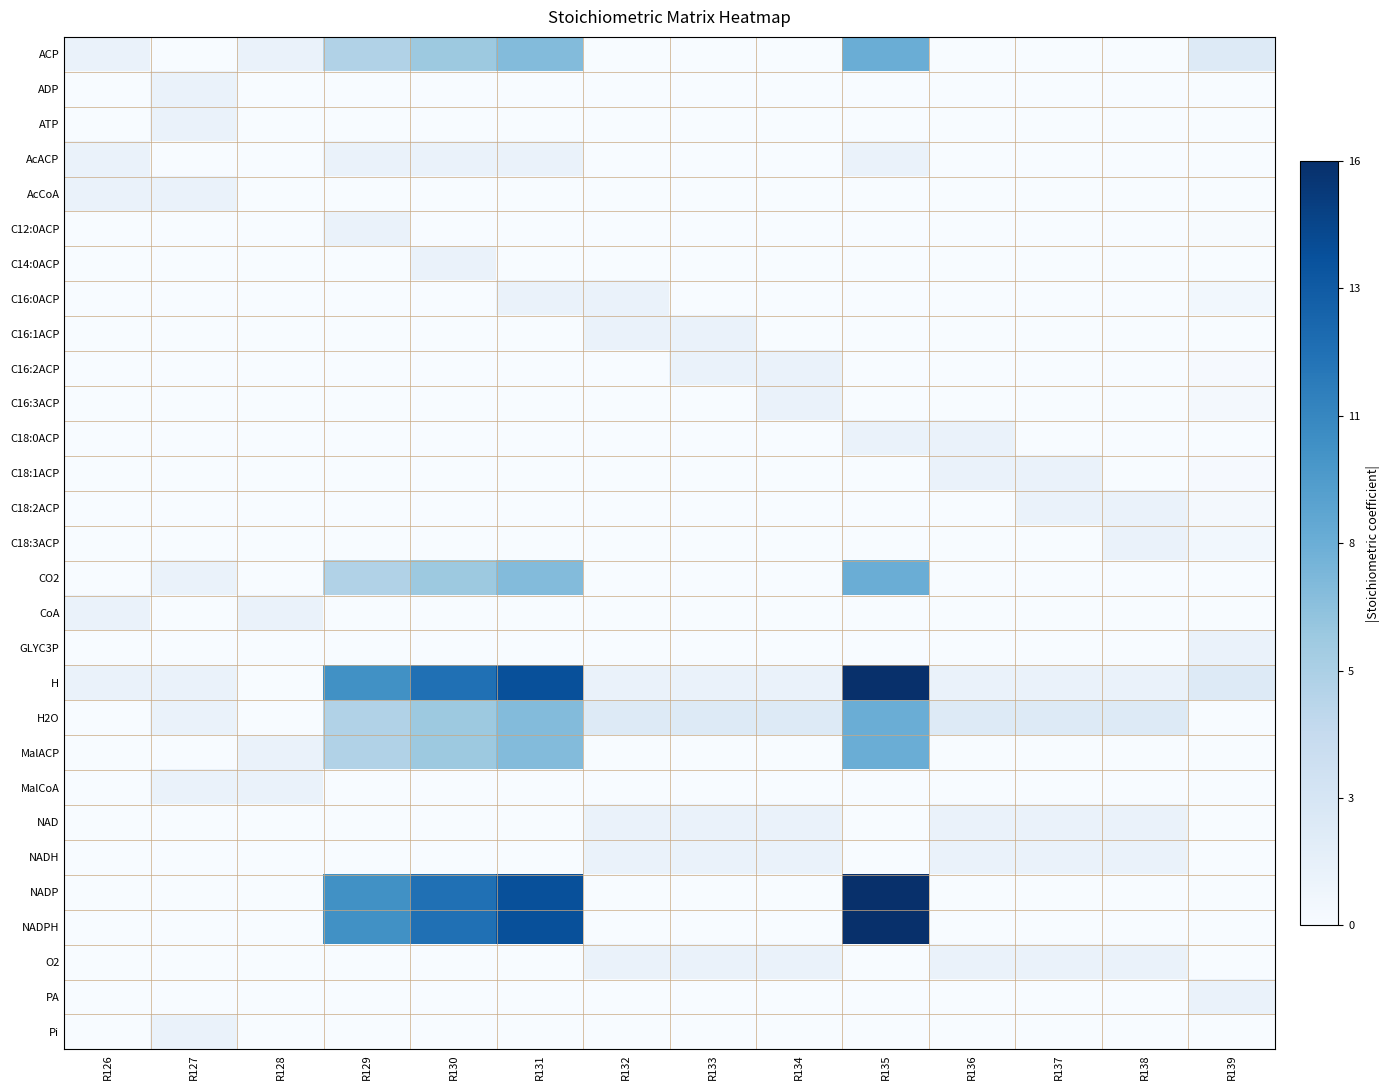

What is the maximum value shown in the chart?

16.0